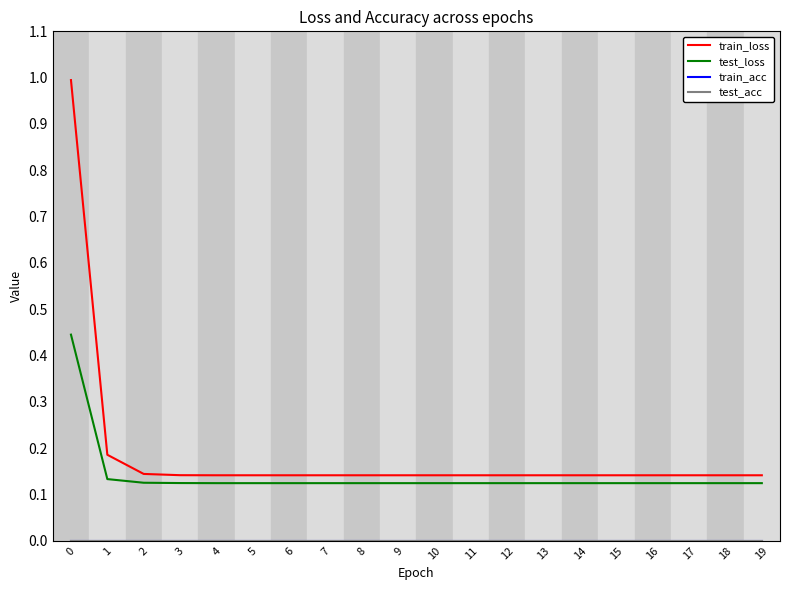

True or false: train_loss has more than 1 interior local peaks.

False